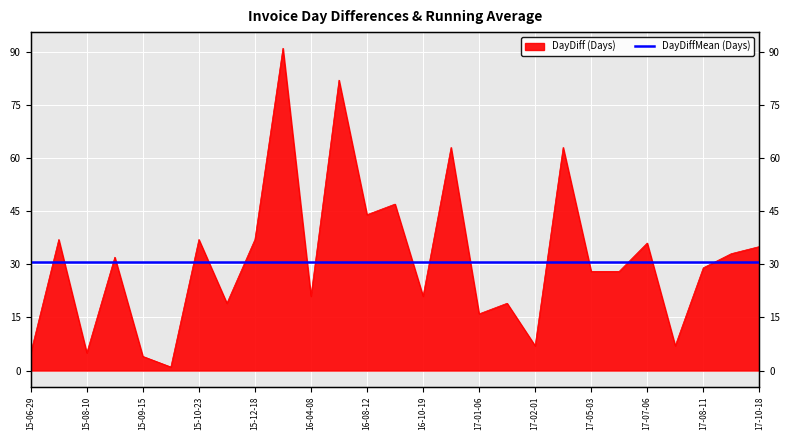

What is the difference between the maximum and minimum values?

90